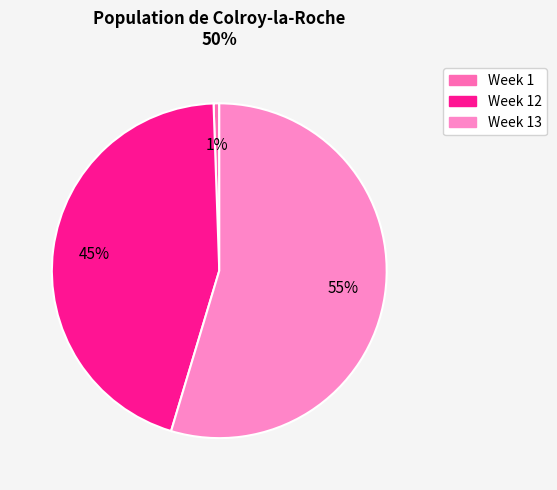

What is the majority slice?

Week 13